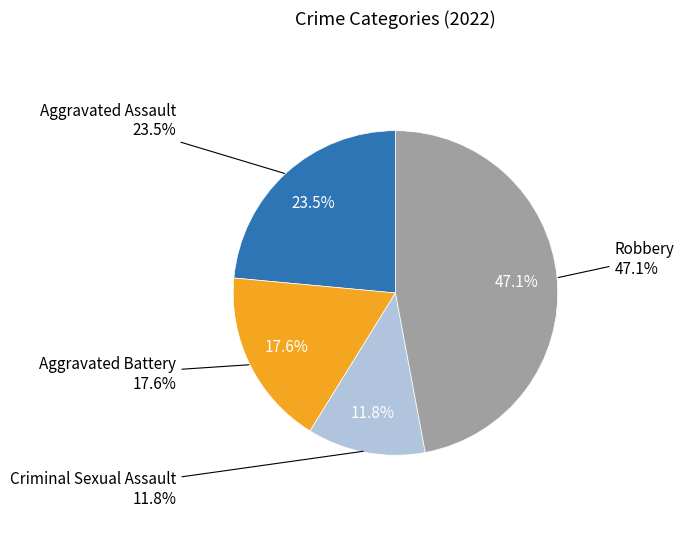

Rank the categories by value from highest to lowest.

Robbery, Aggravated Assault, Aggravated Battery, Criminal Sexual Assault